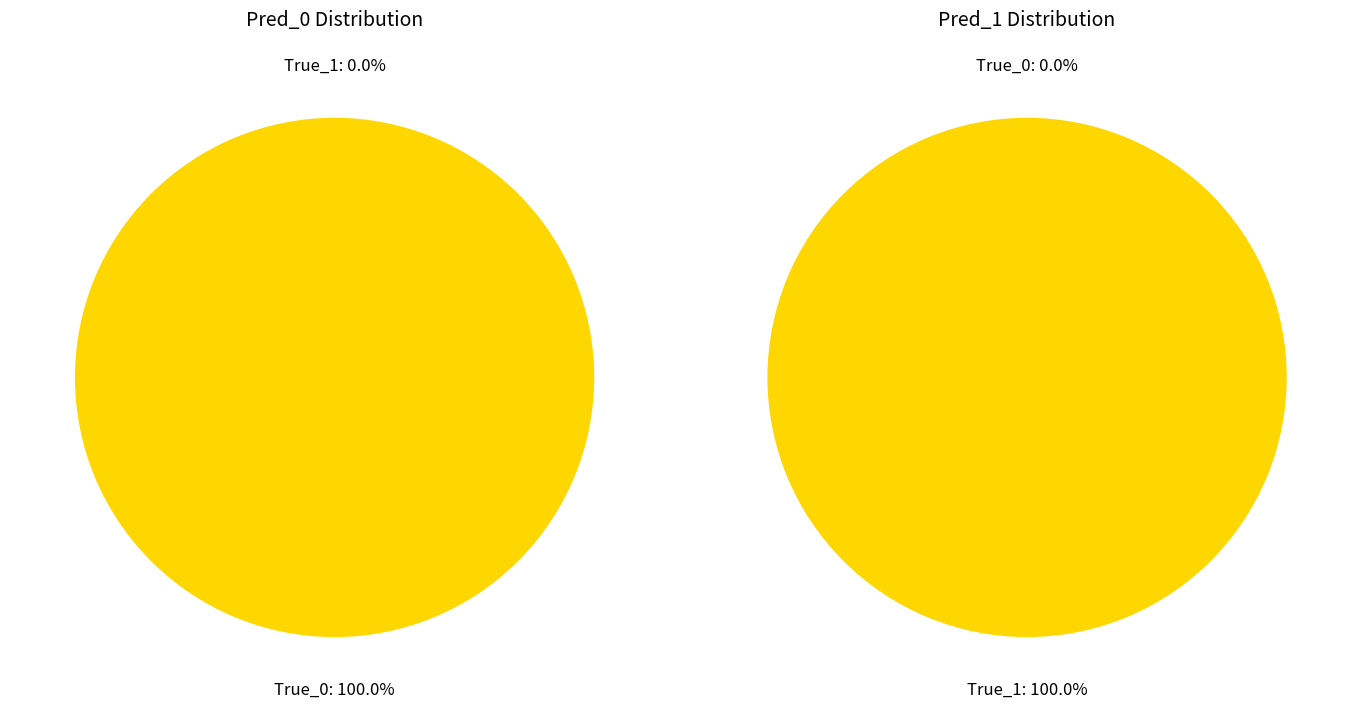

Combined, what portion of the pie is 0 and 1?

100.0%